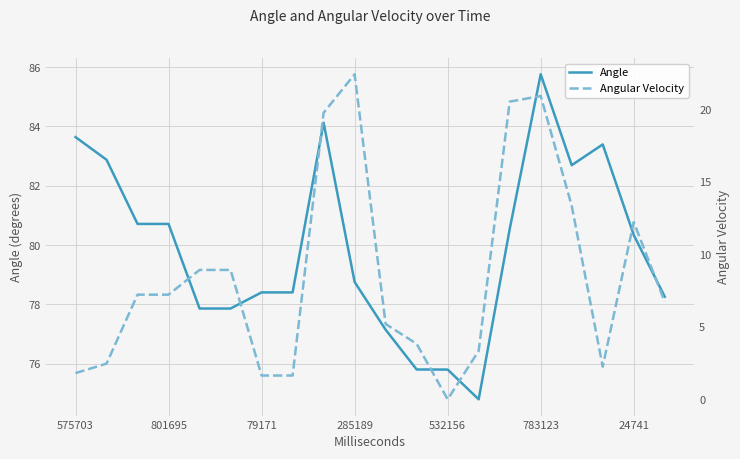

Is this an area chart (filled region under the line)?

No